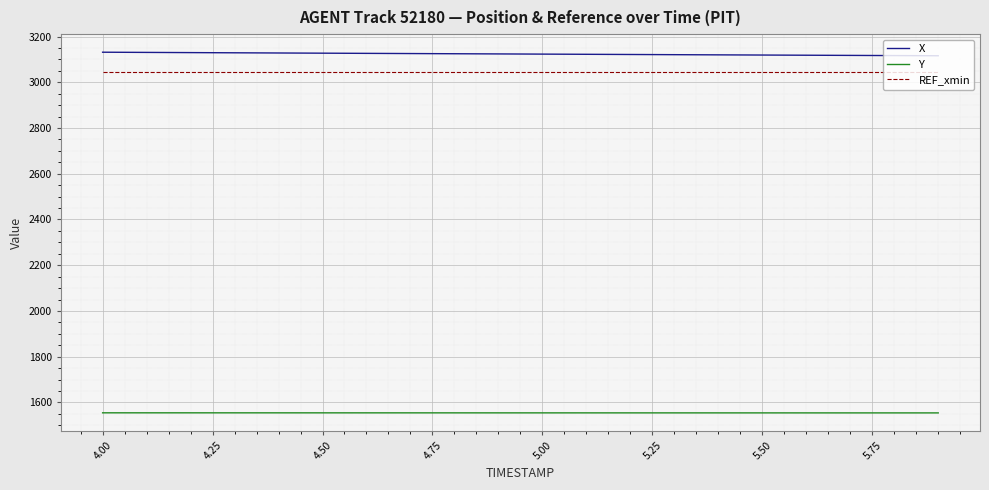

Is this an area chart (filled region under the line)?

No